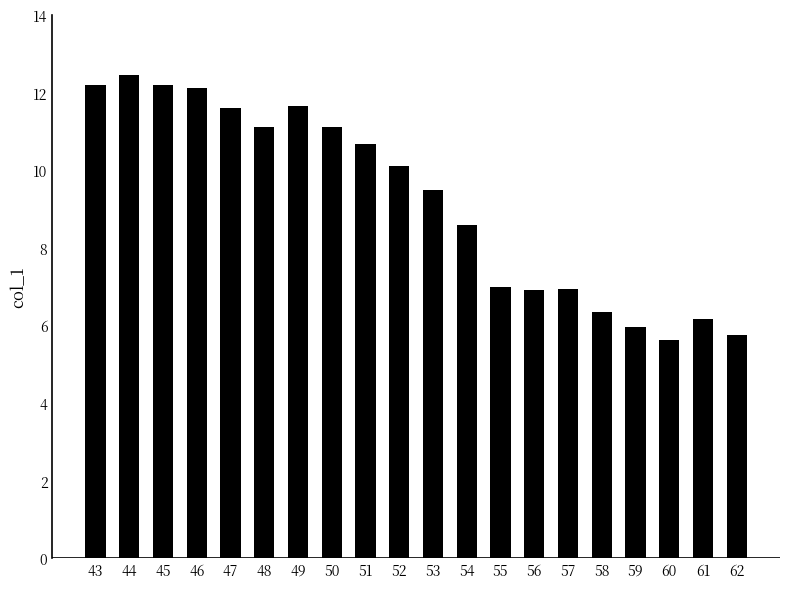

What is the value of the 18th bar from the left?

5.6